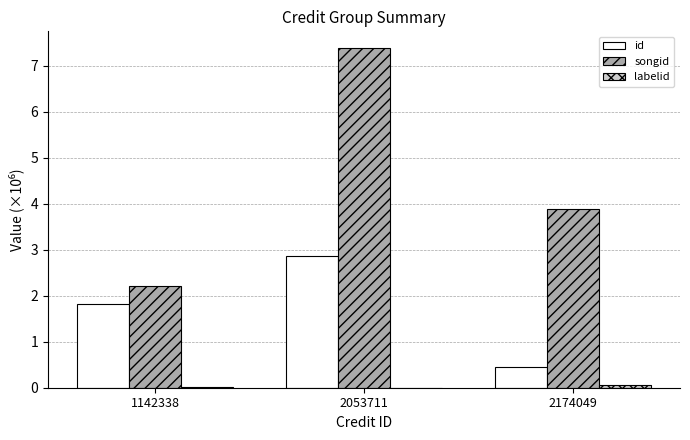

Where does the id series first go above 1?

1142338